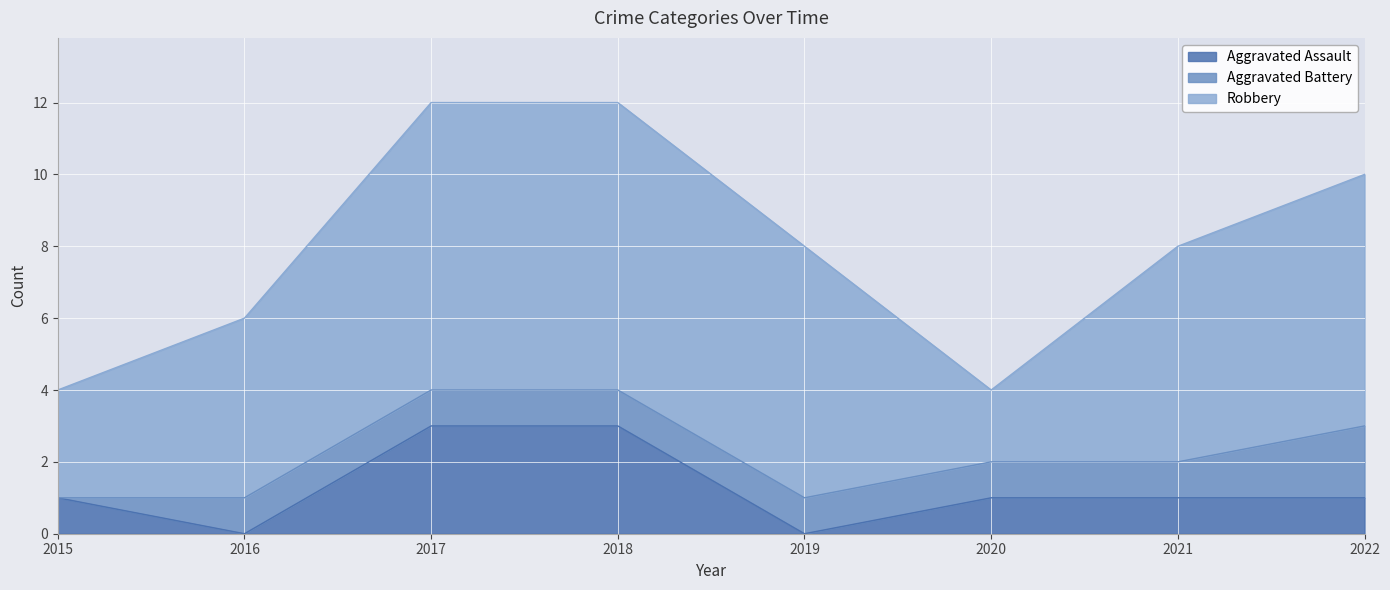

Which has a higher value, 2017 or 2021?

2017